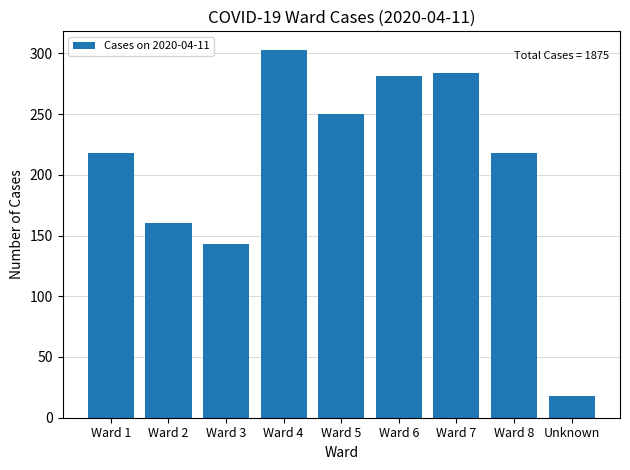

Is it true that the value at Ward 2 is 160?

True